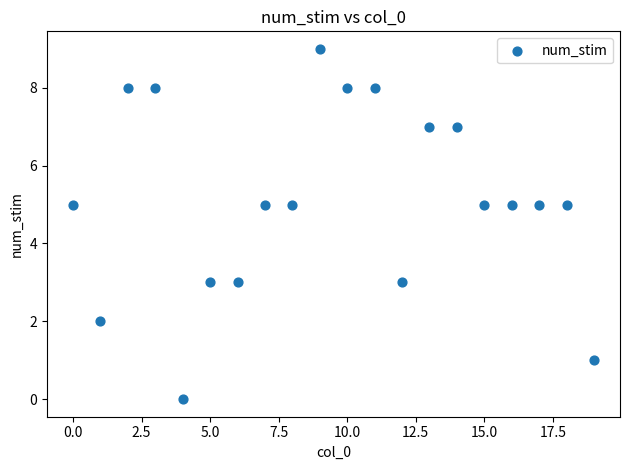

What is the range of Y values (max minus min)?

9